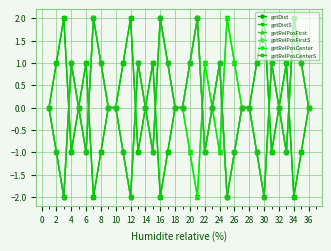

What is the value of the getRelPosCenterS point at the 23rd from the left?

1